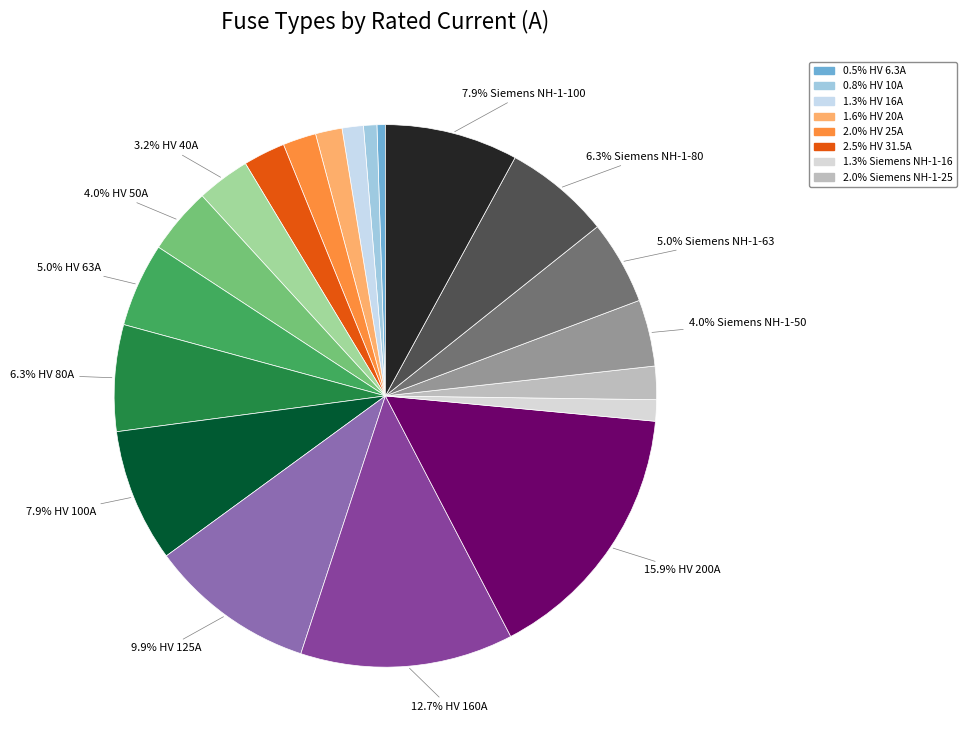

Is there a majority slice in this chart?

No